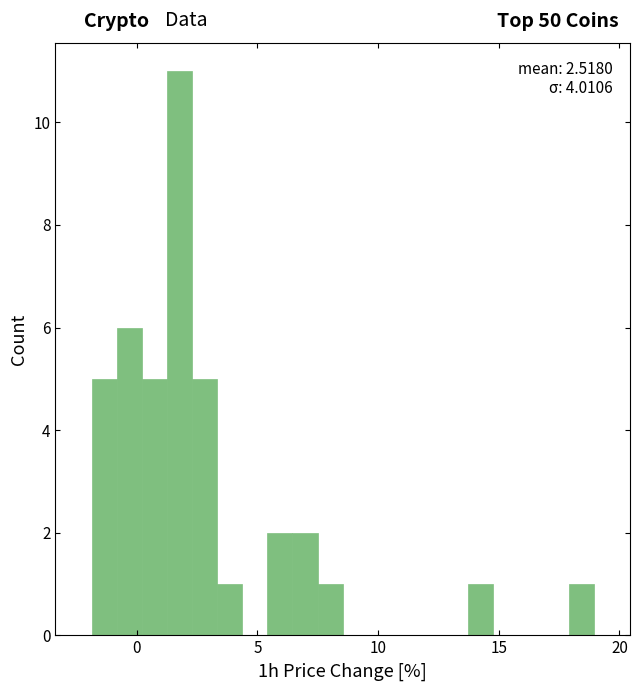

Read against the x-axis, roughly where is the centre of the tallest bar?

2.0